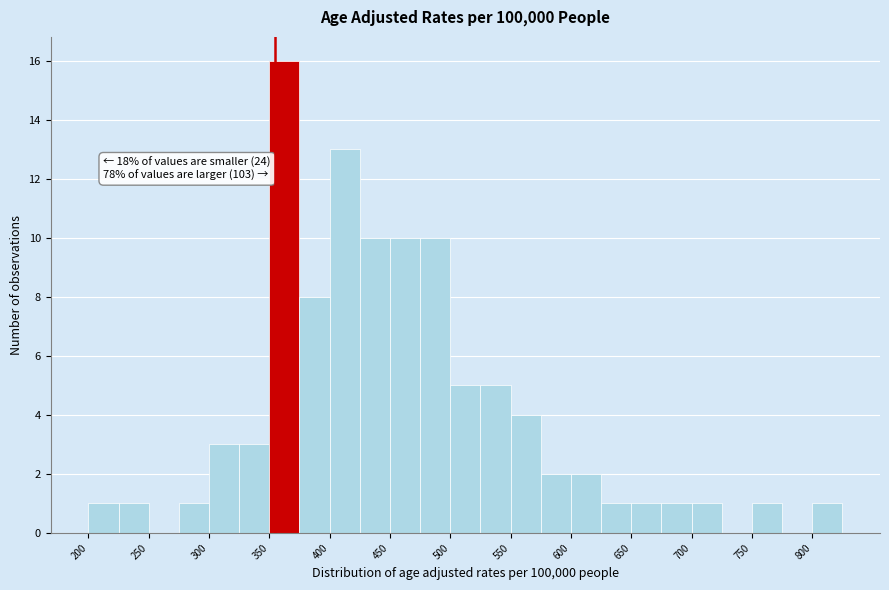

Over which range of the x-axis is the bar tallest?

350 to 375